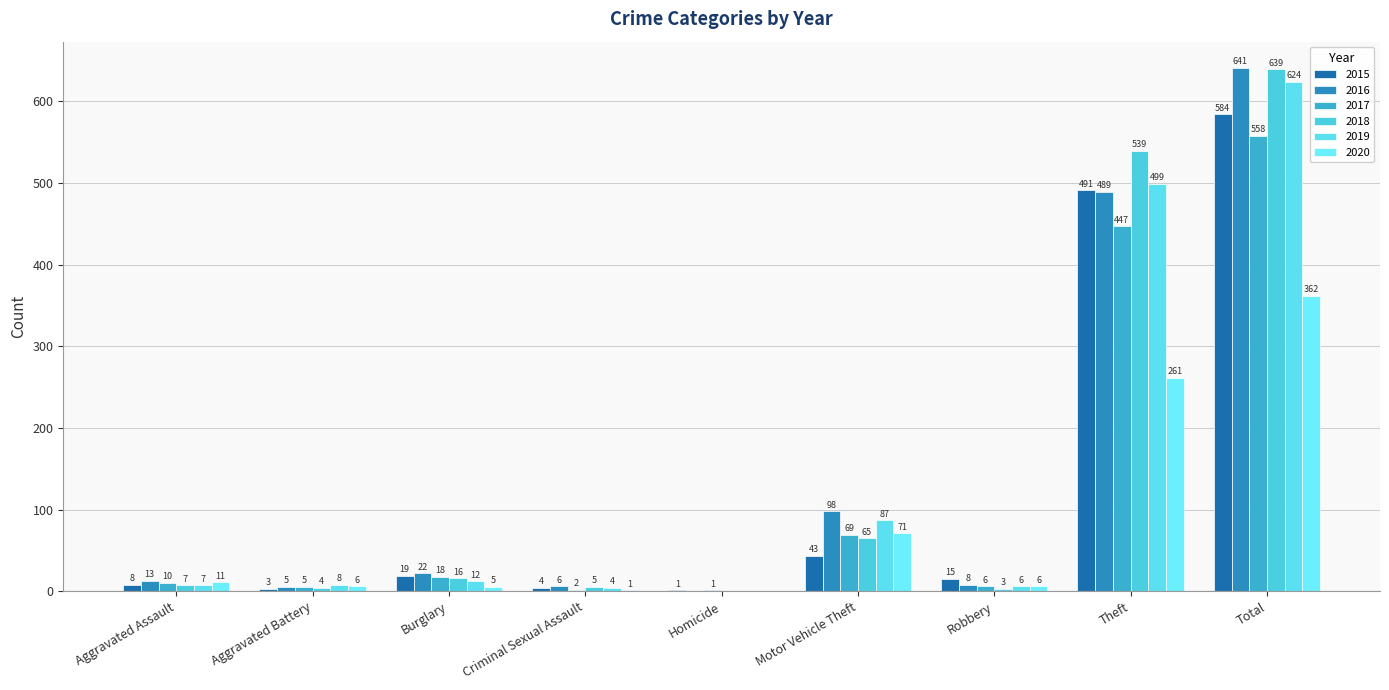

At which category is the sum across all series the highest?

Total